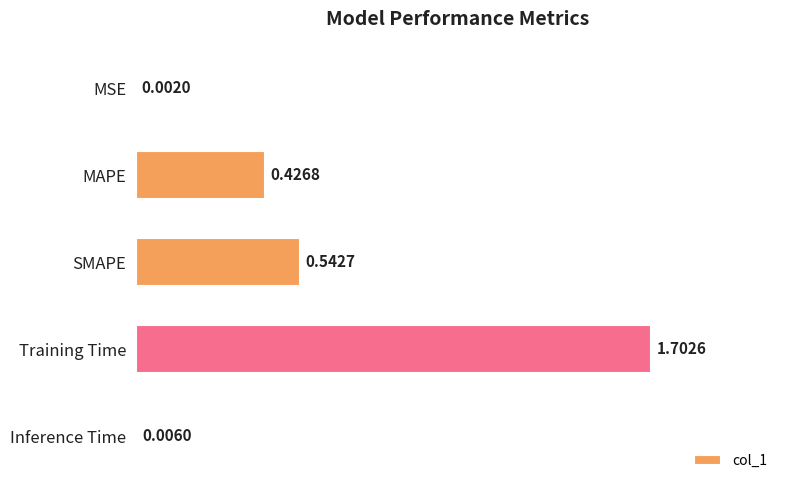

At which label is the value closest to 0?

MSE